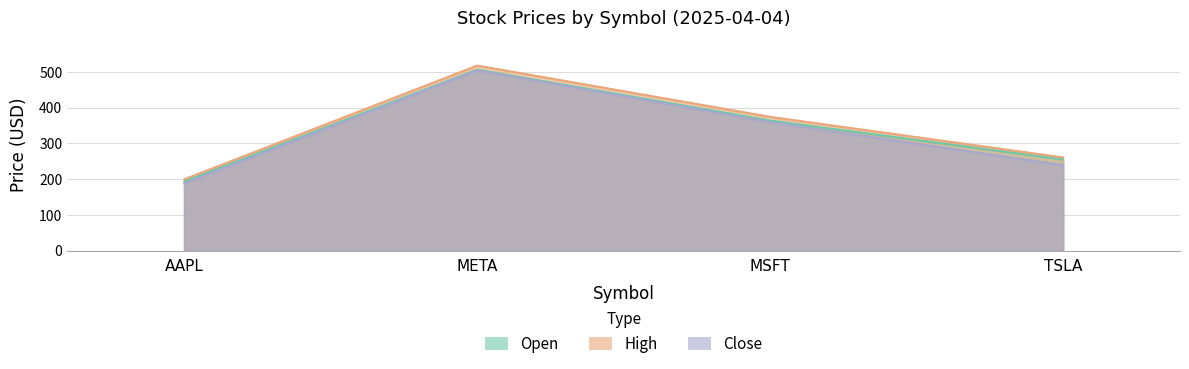

Which label corresponds to the smallest value in the chart?

AAPL